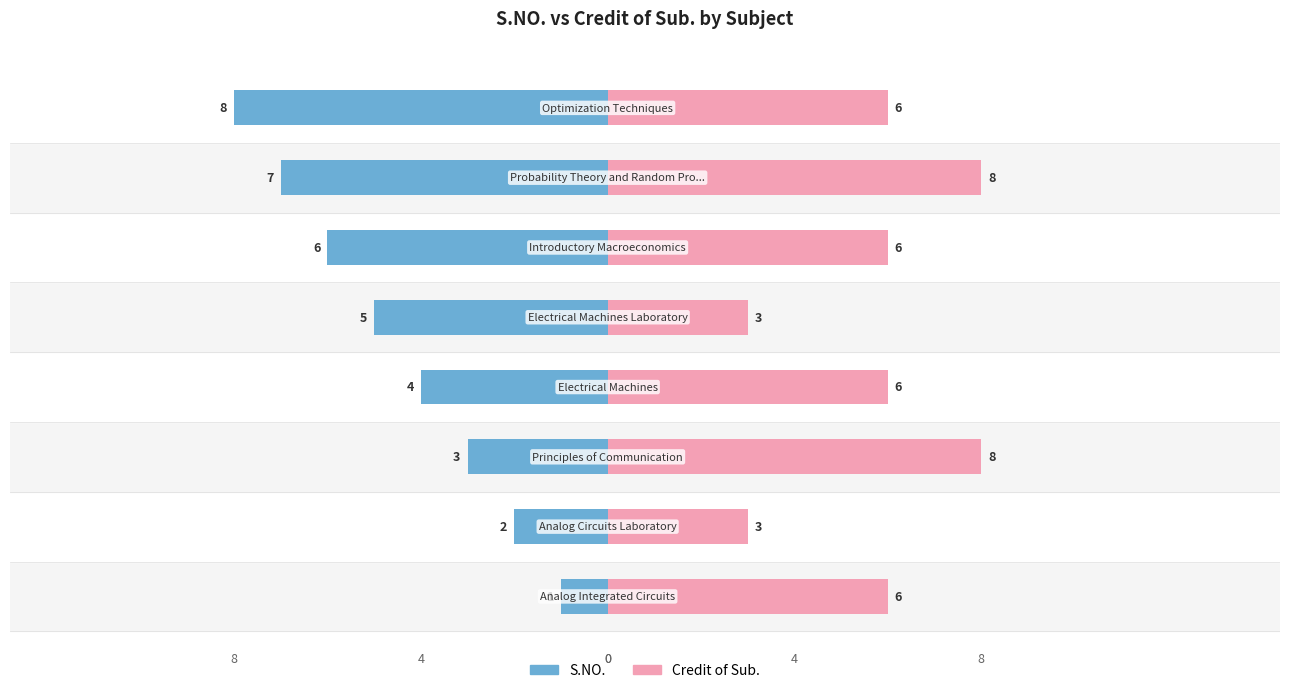

Reading left to right, list all the values displayed in this chart.

S.NO.: -1	-2	-3	-4	-5	-6	-7	-8
Credit of Sub.: 6	3	8	6	3	6	8	6